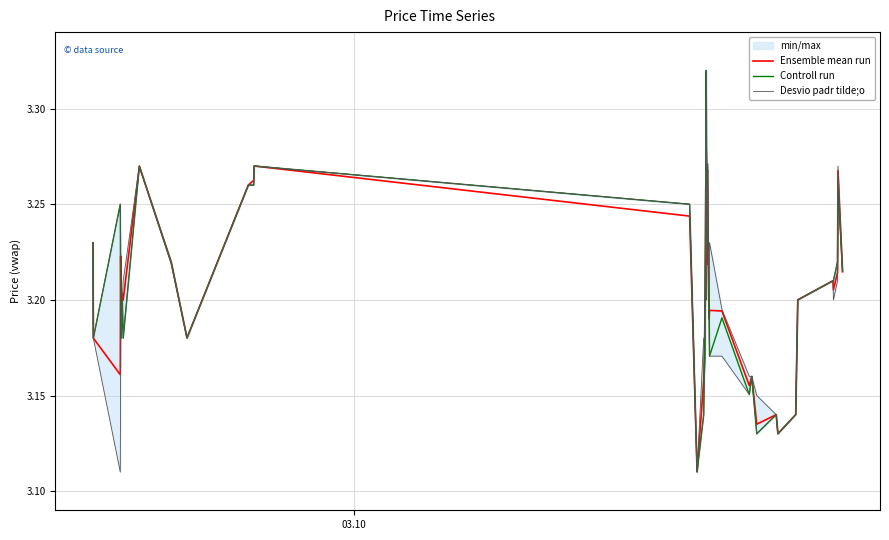

What is the value of the Desvio padr tilde;o point at the 38th from the left?

3.2